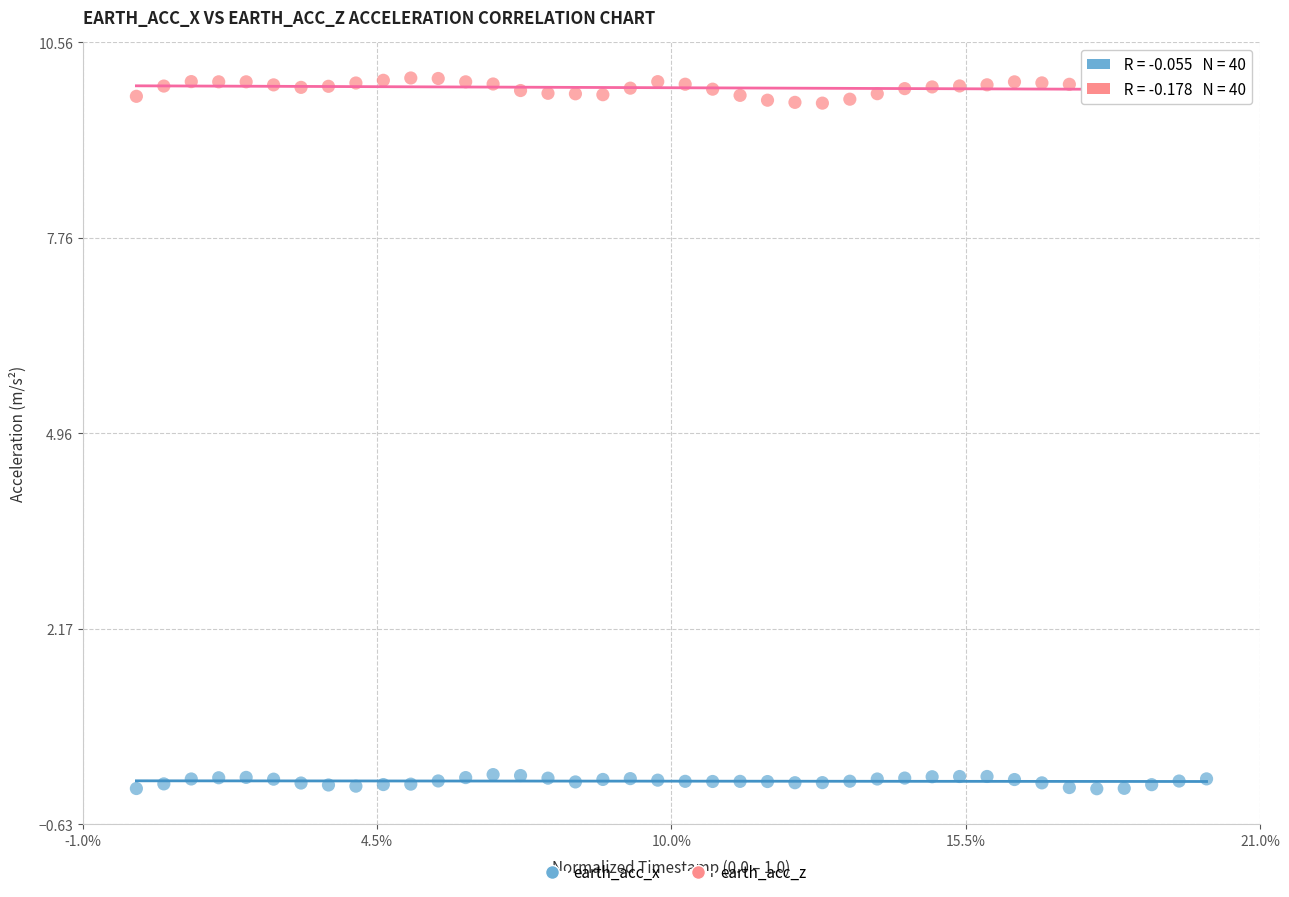

What is the X range (max minus min) for the scatter plot?

1.0